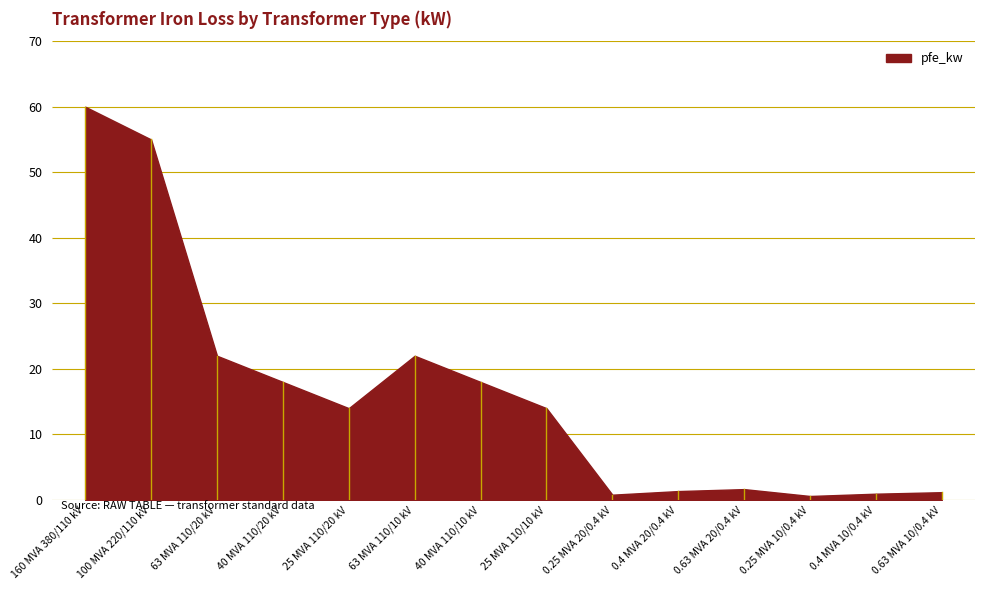

Reading right to left, what are all the values shown in this chart?

0.63 MVA 10/0.4 kV=1.2	0.4 MVA 10/0.4 kV=0.9	0.25 MVA 10/0.4 kV=0.6	0.63 MVA 20/0.4 kV=1.6	0.4 MVA 20/0.4 kV=1.4	0.25 MVA 20/0.4 kV=0.8	25 MVA 110/10 kV=14.0	40 MVA 110/10 kV=18.0	63 MVA 110/10 kV=22.0	25 MVA 110/20 kV=14.0	40 MVA 110/20 kV=18.0	63 MVA 110/20 kV=22.0	100 MVA 220/110 kV=55.0	160 MVA 380/110 kV=60.0